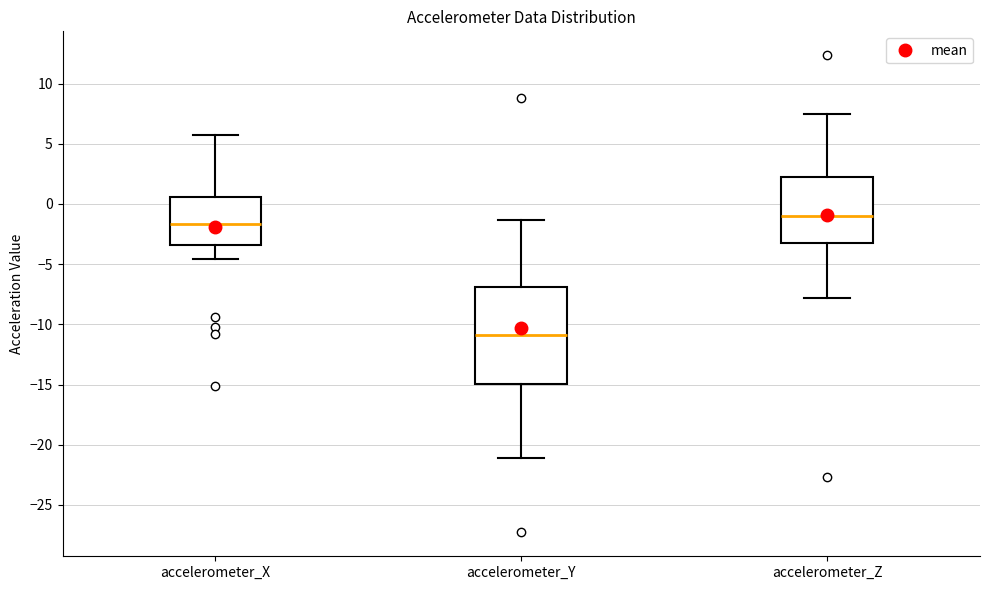

Reading left to right, transcribe this box plot: for each box, give where its median line is, the range the box spans, and where its two whiskers end, as read against the y-axis. The values are not printed on the chart, so give them approximately, as read against the axis.

accelerometer_X: median -1.5, box -3.5 to 0.5, whiskers -4.5 to 6.0
accelerometer_Y: median -11.0, box -15.0 to -7.0, whiskers -21.0 to -1.5
accelerometer_Z: median -1.0, box -3.0 to 2.0, whiskers -8.0 to 7.5